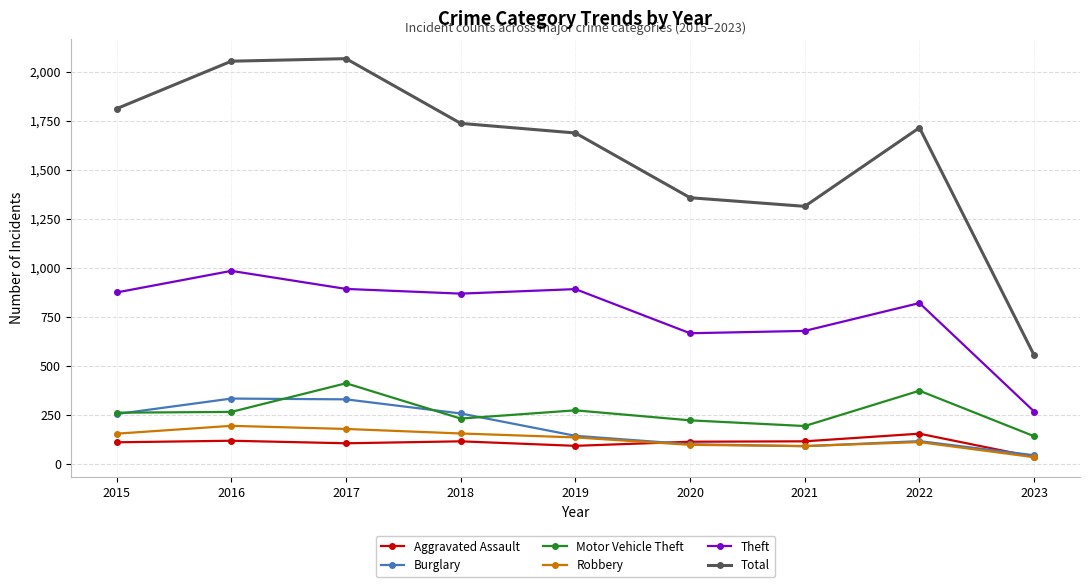

What is the greatest value displayed?

2066